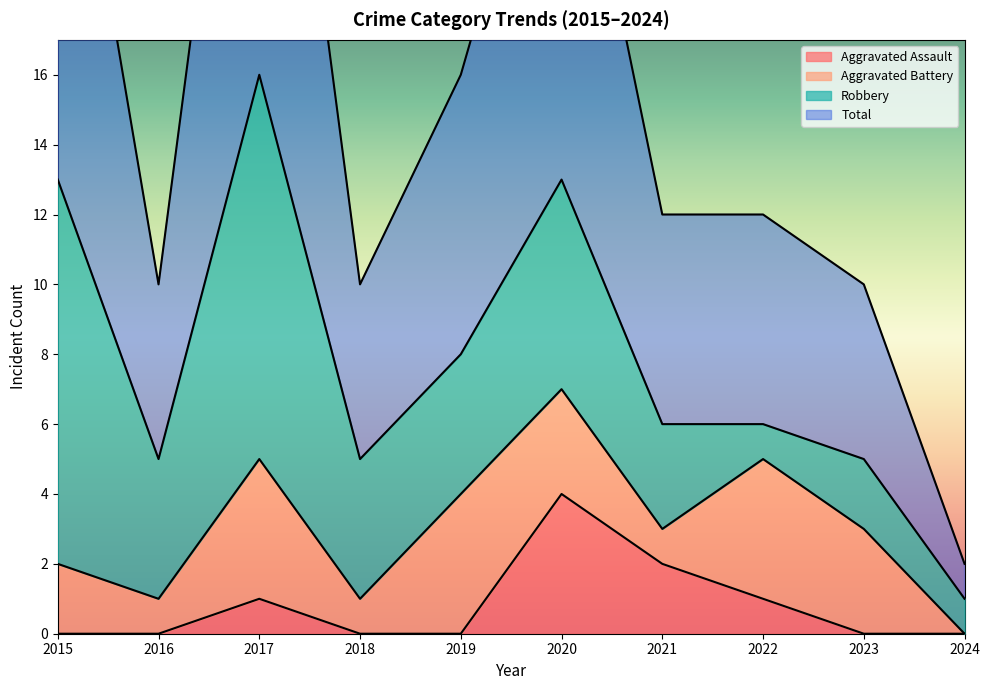

Reading left to right, extract all data points from this chart.

Aggravated Assault: 0	0	1	0	0	4	2	1	0	0
Total: 27	10	32	10	16	26	12	12	10	2